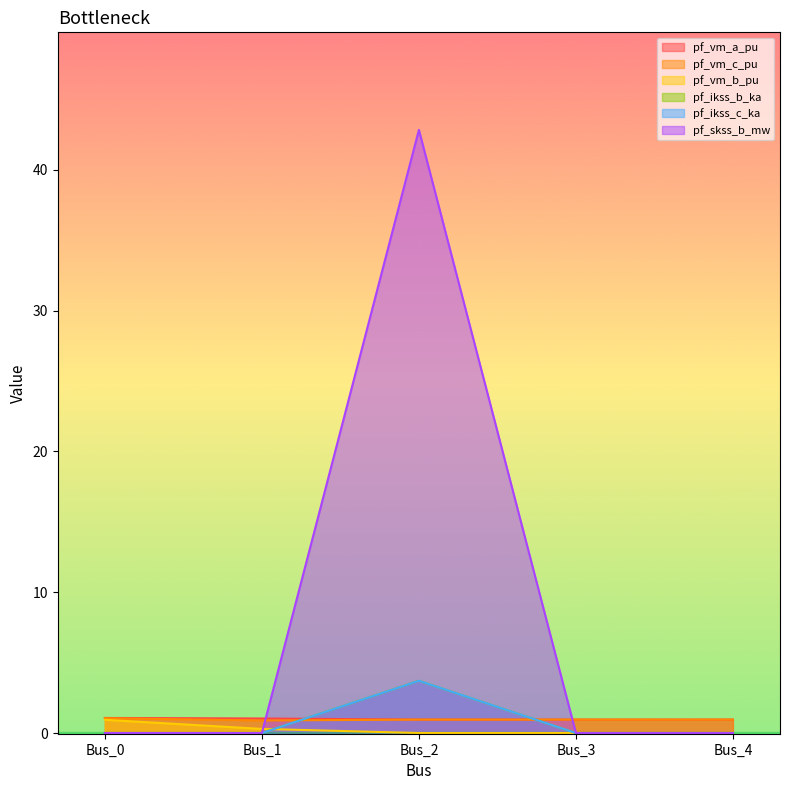

What is the difference between the maximum and minimum values in the pf_vm_b_pu series?

0.9